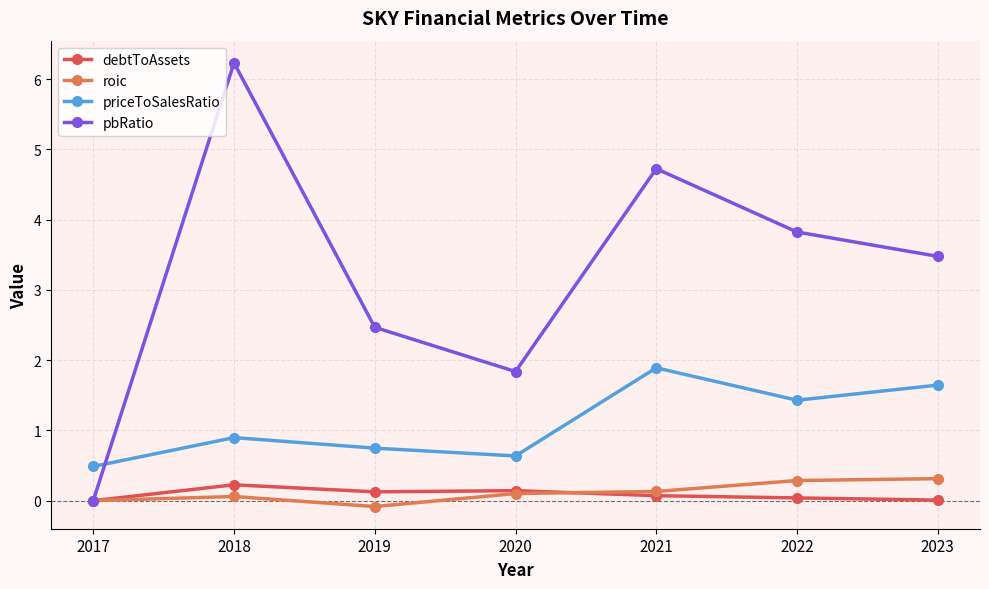

What is the difference between the highest and lowest values at 2017?

0.5